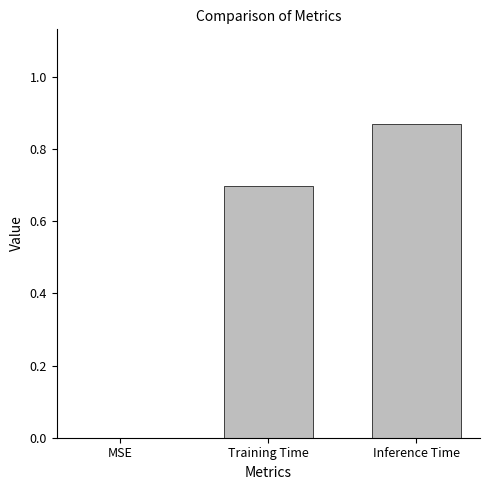

What is the difference between the values at Inference Time and Training Time?

0.2